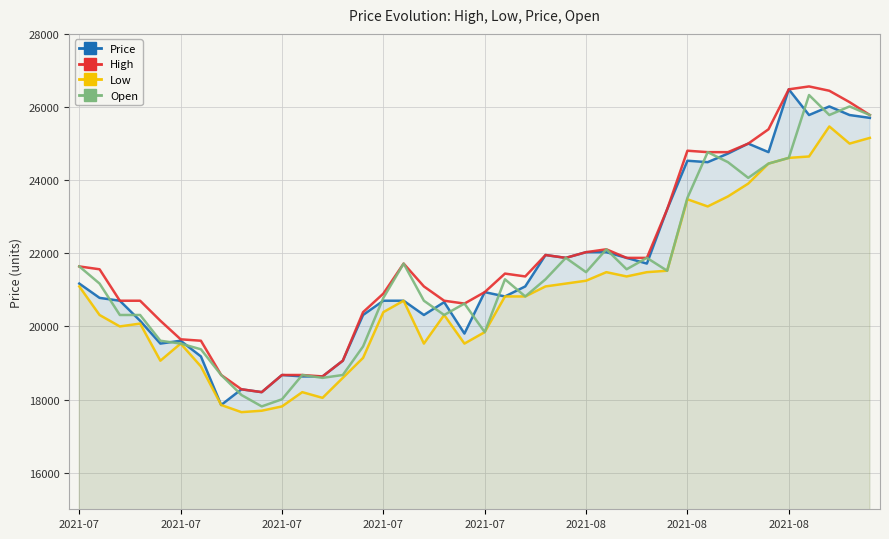

At which label does High reach its minimum?

9